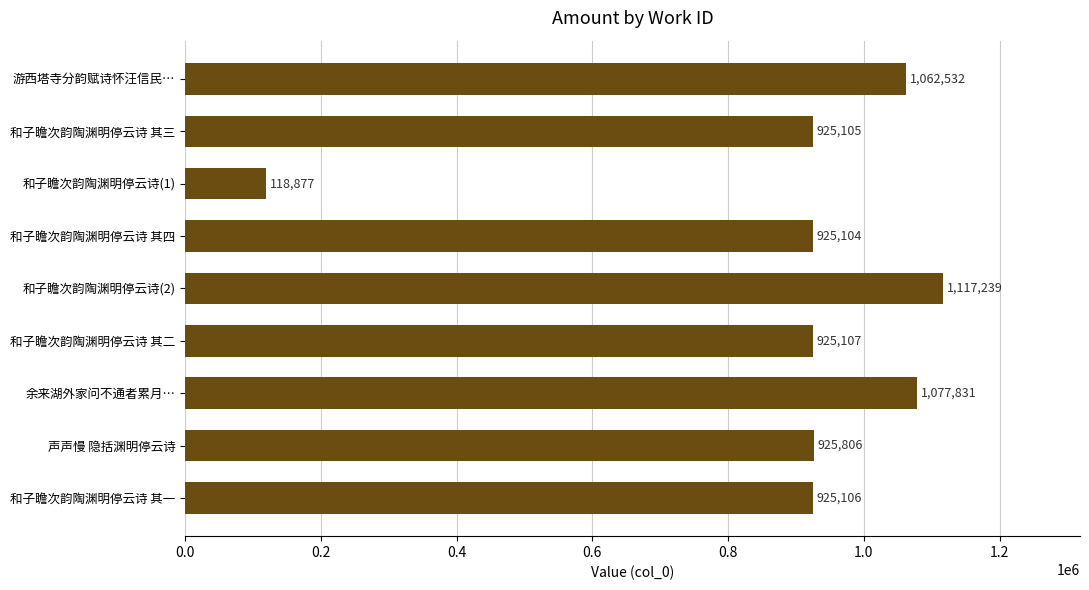

What is the difference between the maximum and minimum values?

998362